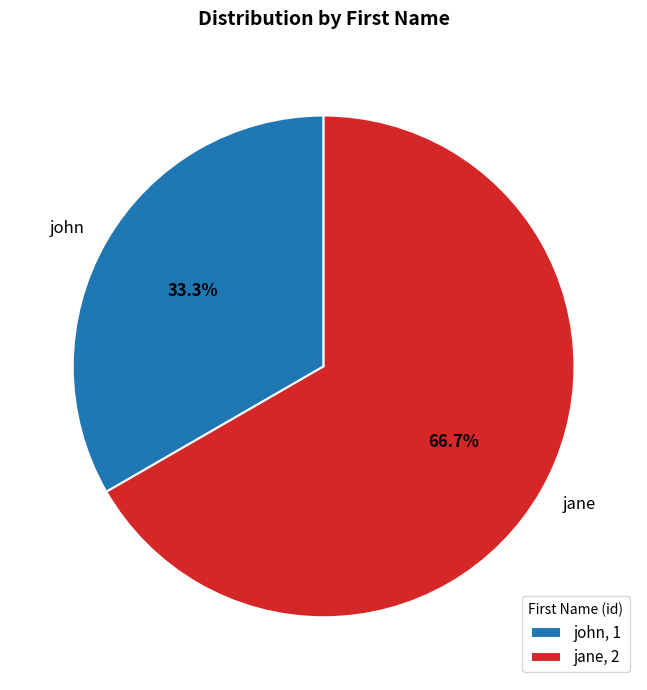

How many slices are in this pie chart?

2